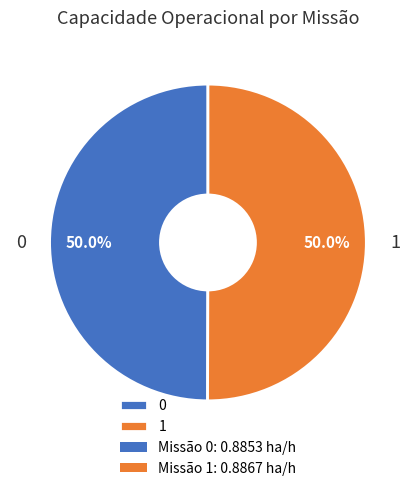

What portion of the pie excludes 1?

50.0%